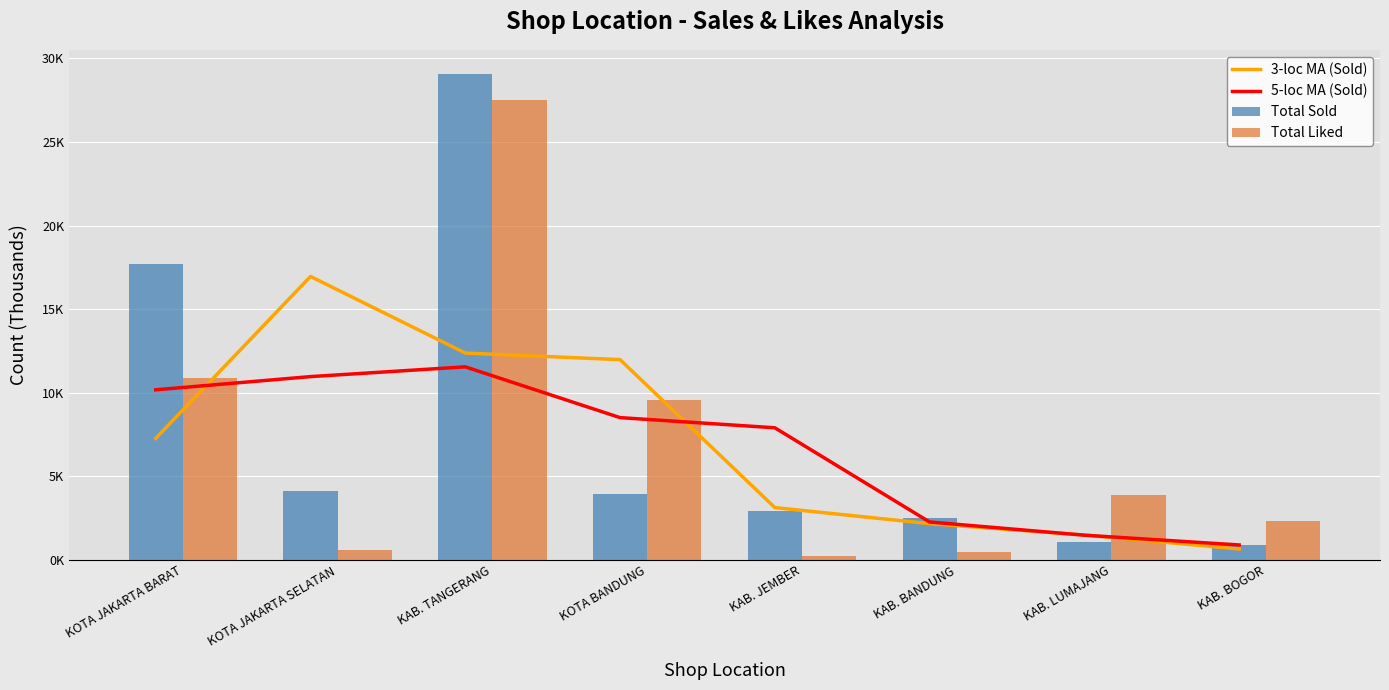

Reading left to right, what are all the values shown in this chart?

3-loc MA (Sold): KOTA JAKARTA BARAT=7267.3	KOTA JAKARTA SELATAN=16955.7	KAB. TANGERANG=12372.0	KOTA BANDUNG=11978.3	KAB. JEMBER=3124.3	KAB. BANDUNG=2162.3	KAB. LUMAJANG=1481.0	KAB. BOGOR=646.7
5-loc MA (Sold): KOTA JAKARTA BARAT=10173.4	KOTA JAKARTA SELATAN=10963.0	KAB. TANGERANG=11547.4	KOTA BANDUNG=8508.2	KAB. JEMBER=7900.0	KAB. BANDUNG=2262.6	KAB. LUMAJANG=1473.0	KAB. BOGOR=888.6
Total Sold: KOTA JAKARTA BARAT=17699.0	KOTA JAKARTA SELATAN=4103.0	KAB. TANGERANG=29065.0	KOTA BANDUNG=3948.0	KAB. JEMBER=2922.0	KAB. BANDUNG=2503.0	KAB. LUMAJANG=1062.0	KAB. BOGOR=878.0
Total Liked: KOTA JAKARTA BARAT=10900.0	KOTA JAKARTA SELATAN=614.0	KAB. TANGERANG=27524.0	KOTA BANDUNG=9549.0	KAB. JEMBER=257.0	KAB. BANDUNG=455.0	KAB. LUMAJANG=3901.0	KAB. BOGOR=2336.0